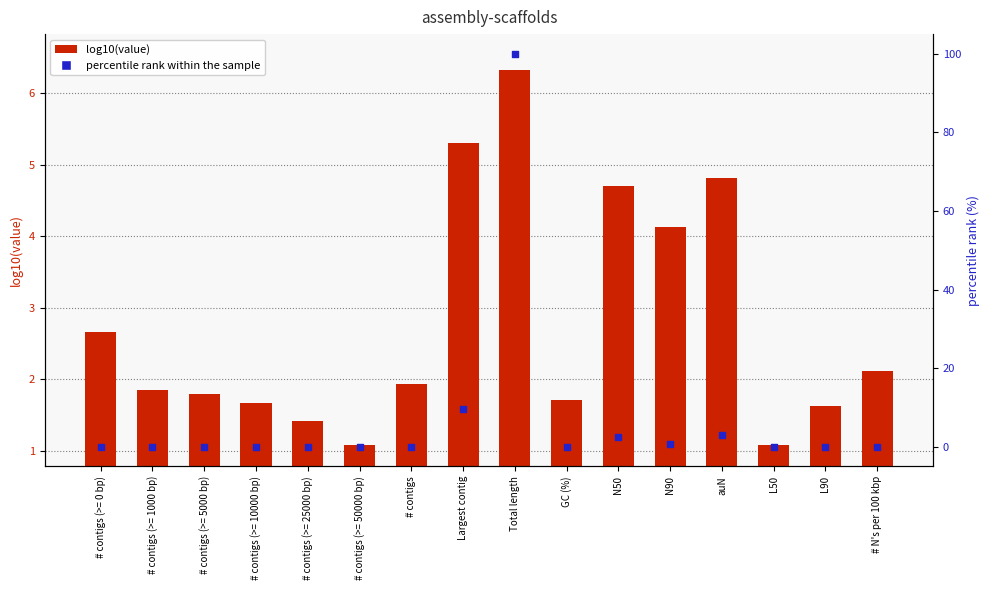

Is the value of log10(value) at # contigs (>= 5000 bp) greater than the value of percentile rank within the sample at # contigs (>= 10000 bp)?

Yes